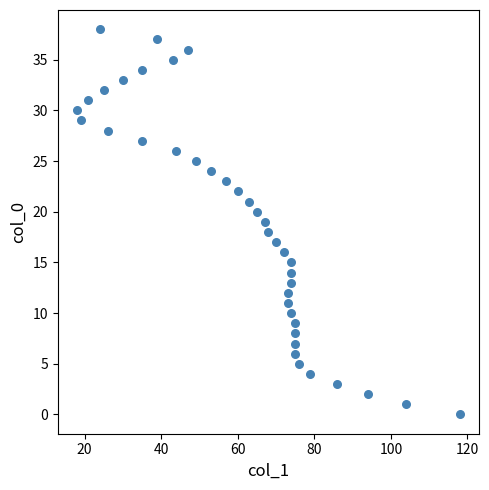

What is the range of Y values (max minus min)?

38